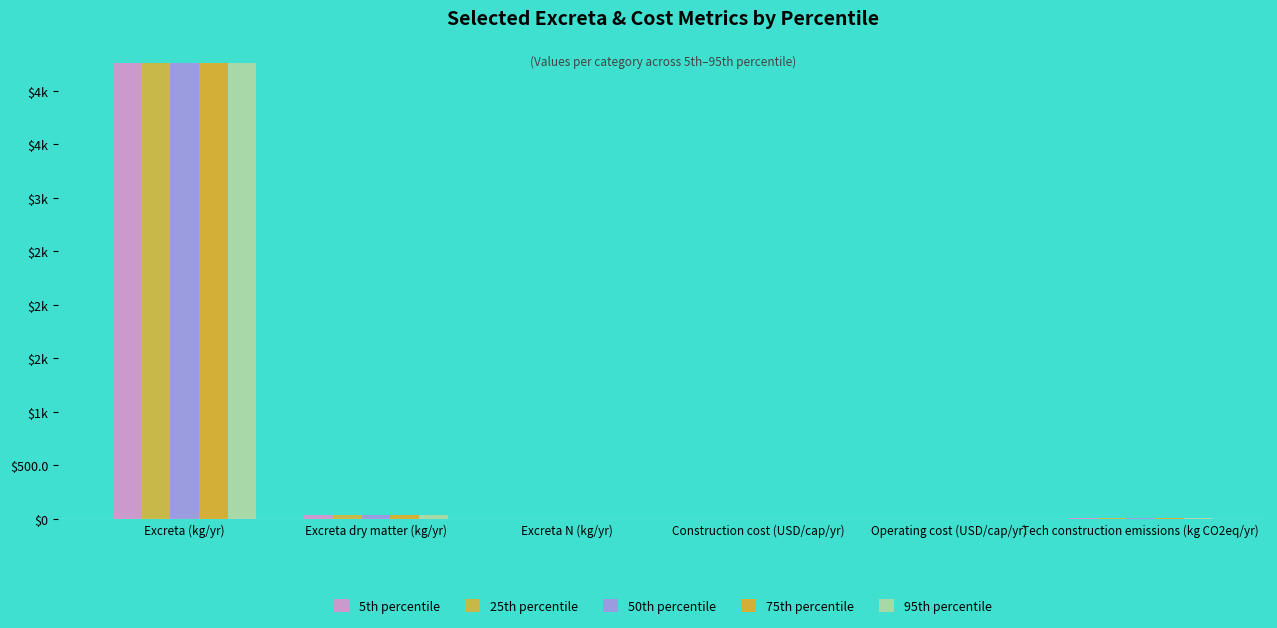

What is the difference between the maximum and second lowest values in the 95th percentile series?

4252.2